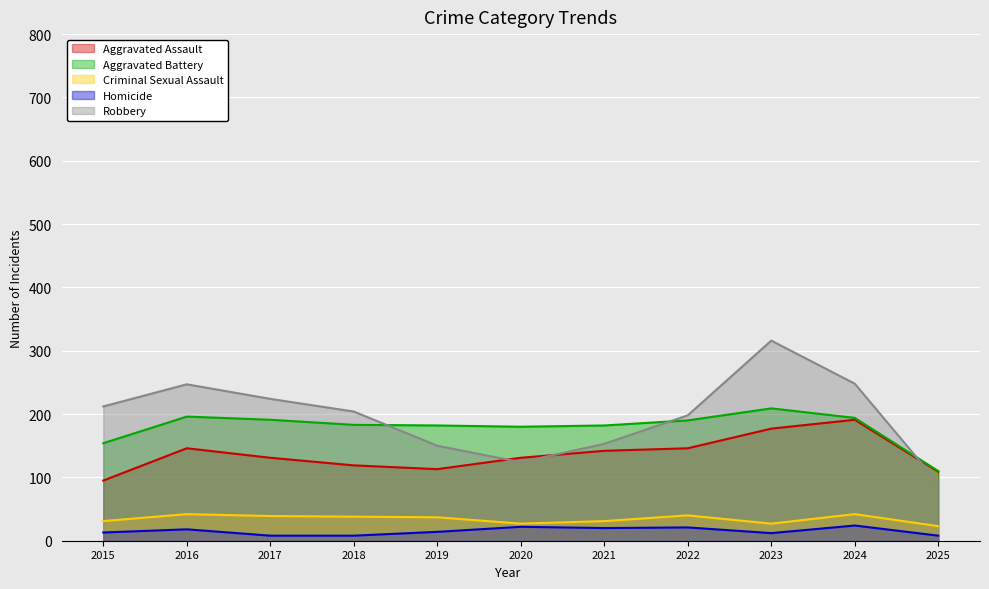

Which category has the highest value in the Homicide series?

2024